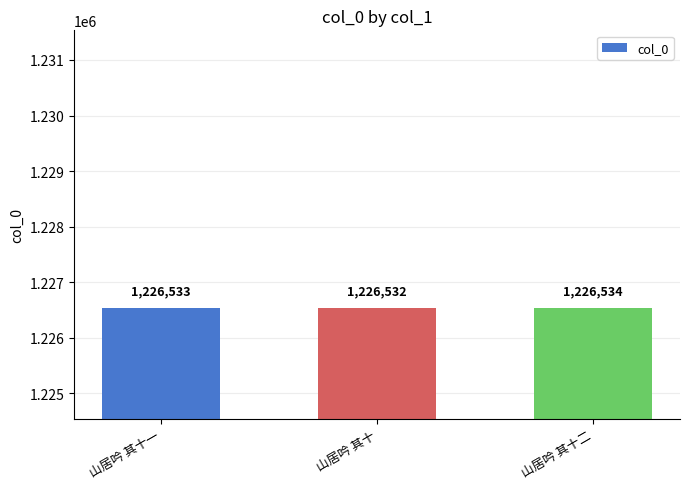

Read the value at 山居吟 其十二.

1226534